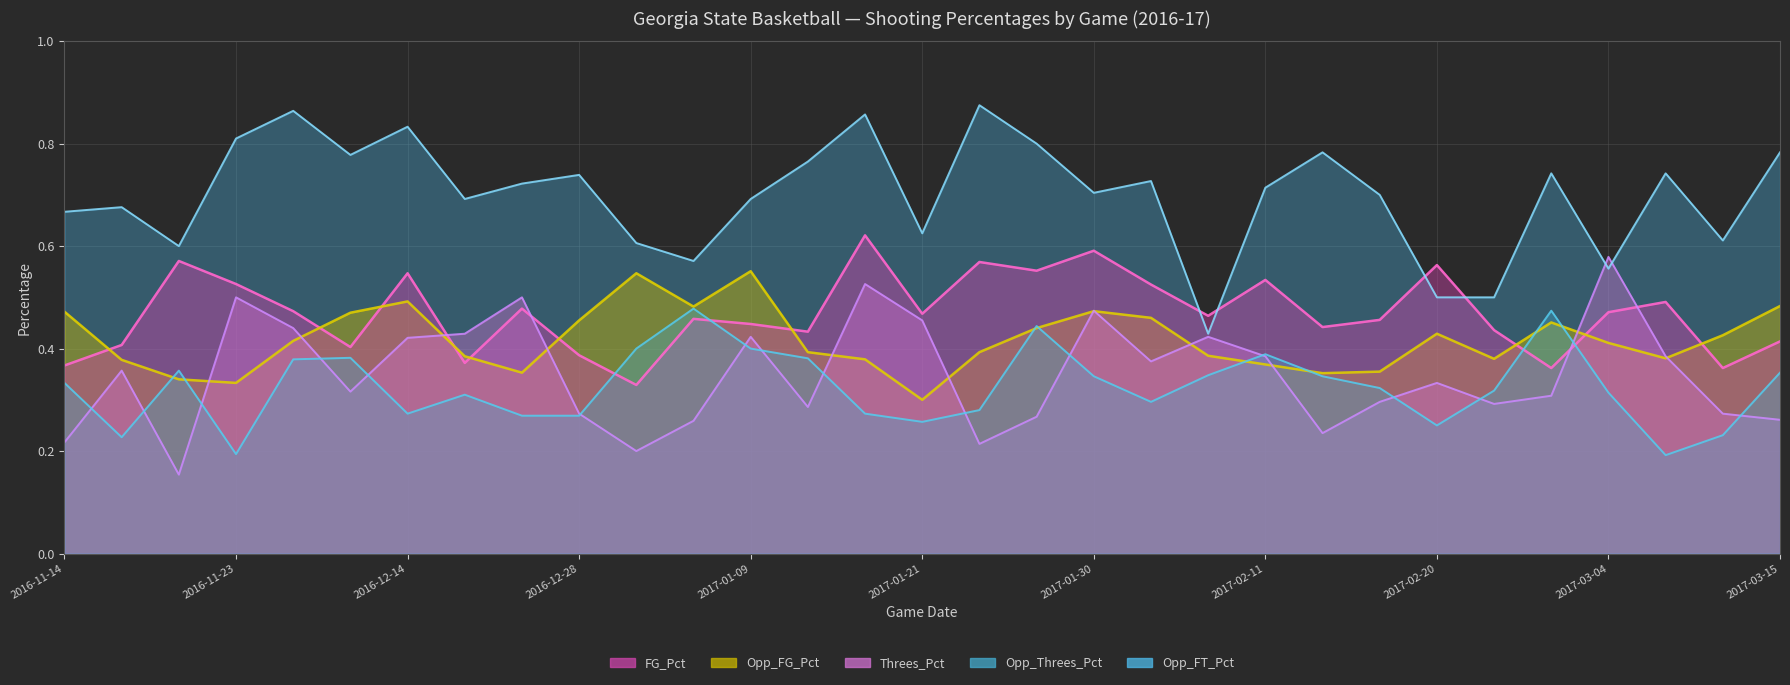

What is the difference between the FG_Pct values at 2017-01-28 and 2017-01-14?

0.1